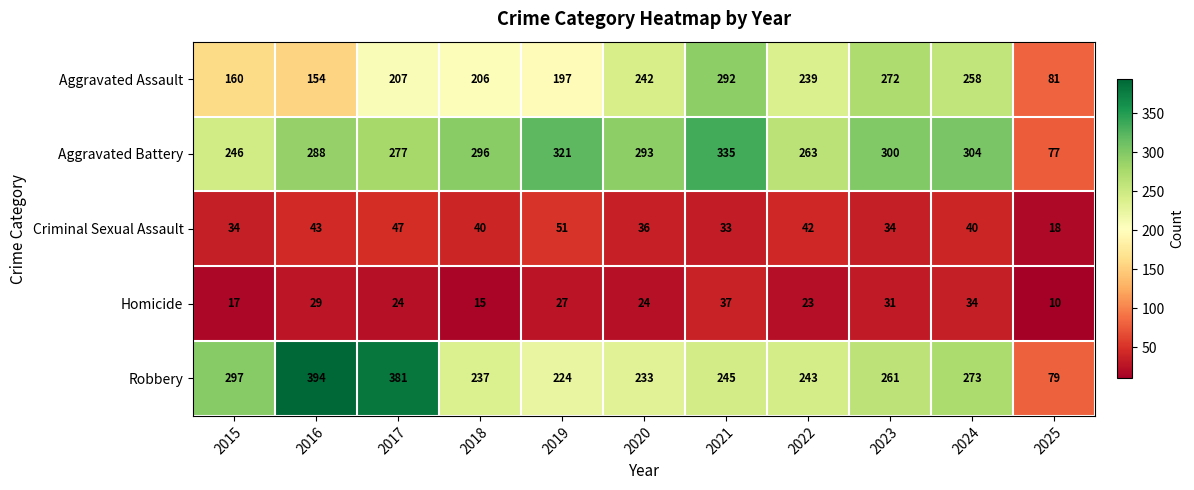

List the labels in order of Aggravated Assault value, largest first.

2021, 2023, 2024, 2020, 2022, 2017, 2018, 2019, 2015, 2016, 2025